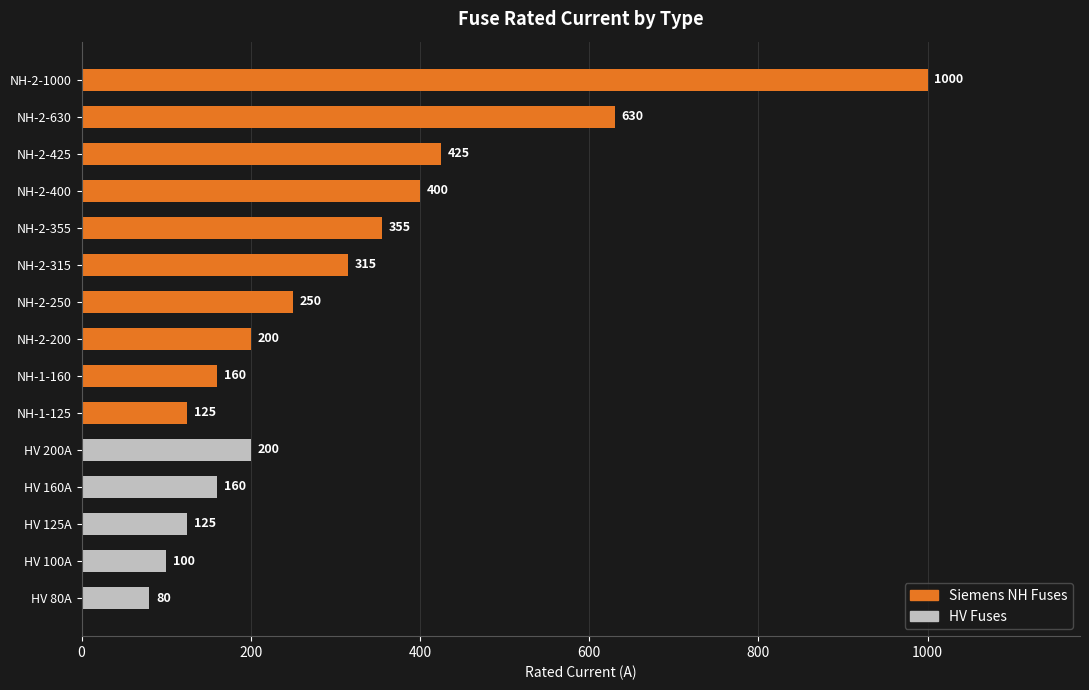

Which has a higher value, NH-2-200 or NH-2-425?

NH-2-425